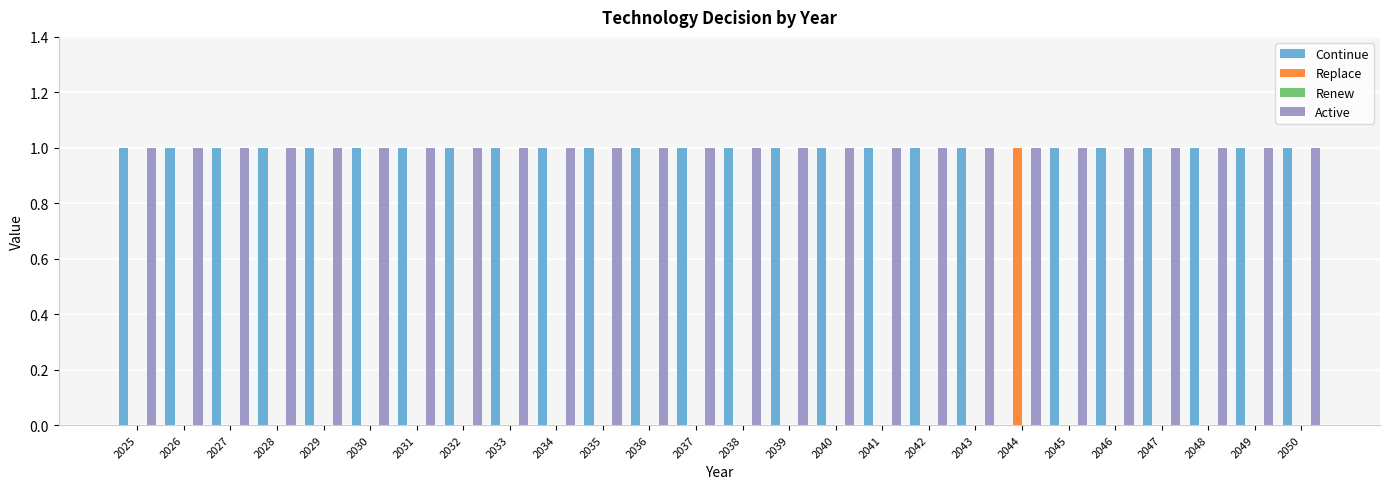

Are the bars horizontal?

No